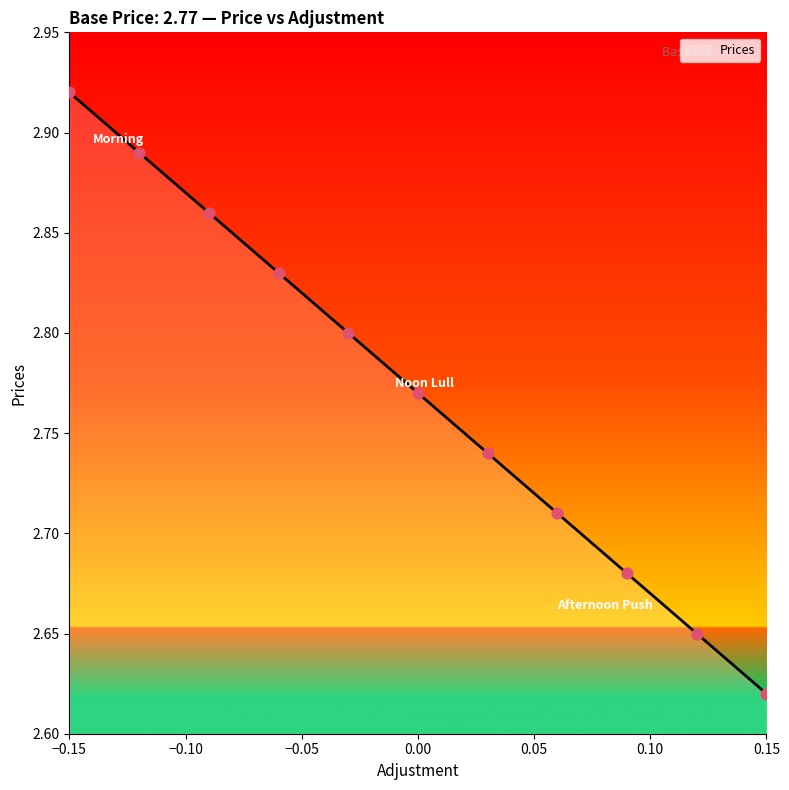

What is the difference between the maximum and minimum values?

0.3